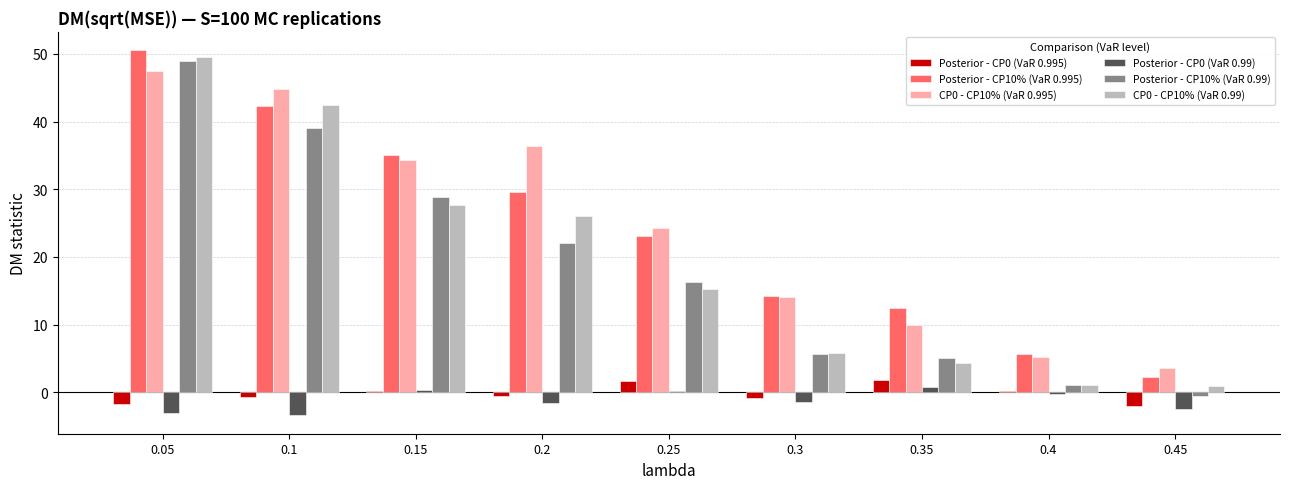

What is the maximum value shown in the chart?

50.5